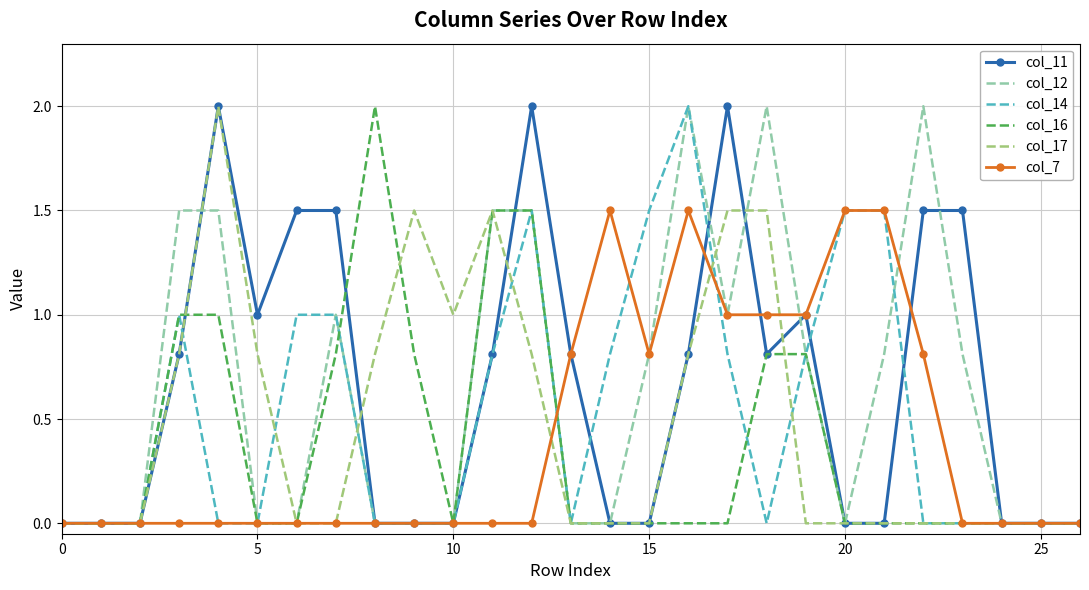

What is the difference between the second highest and minimum values in the col_7 series?

1.5